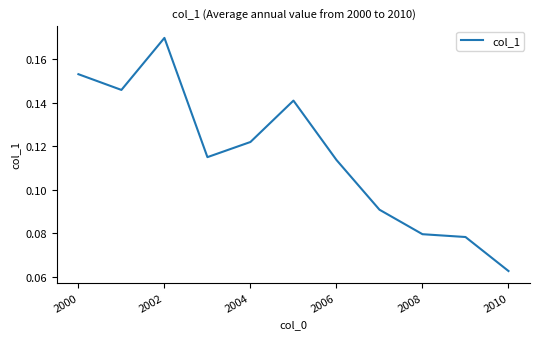

What is the value of the 11th point from the left?

0.1